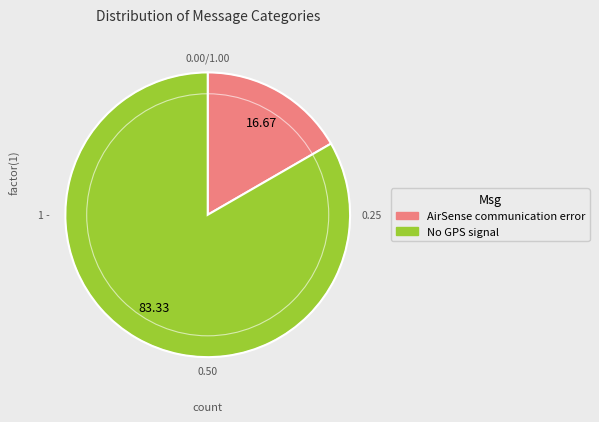

Which has a higher value, AirSense communication error or No GPS signal?

No GPS signal